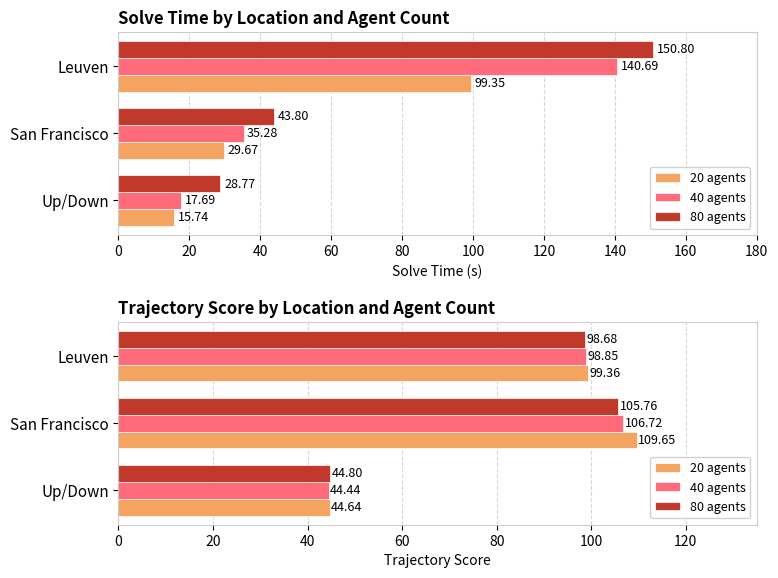

How many groups of bars are there?

3